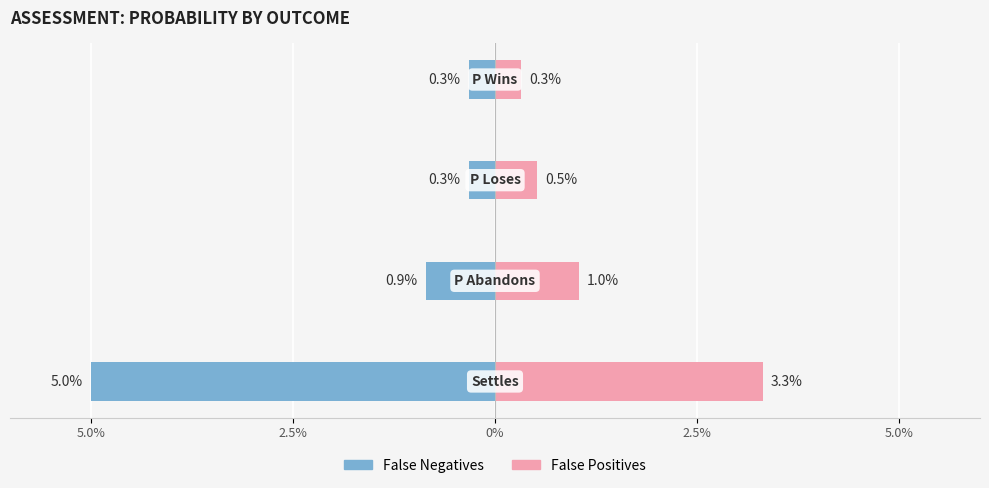

The False Negatives series shows 0.0 at 0%. True or false?

True